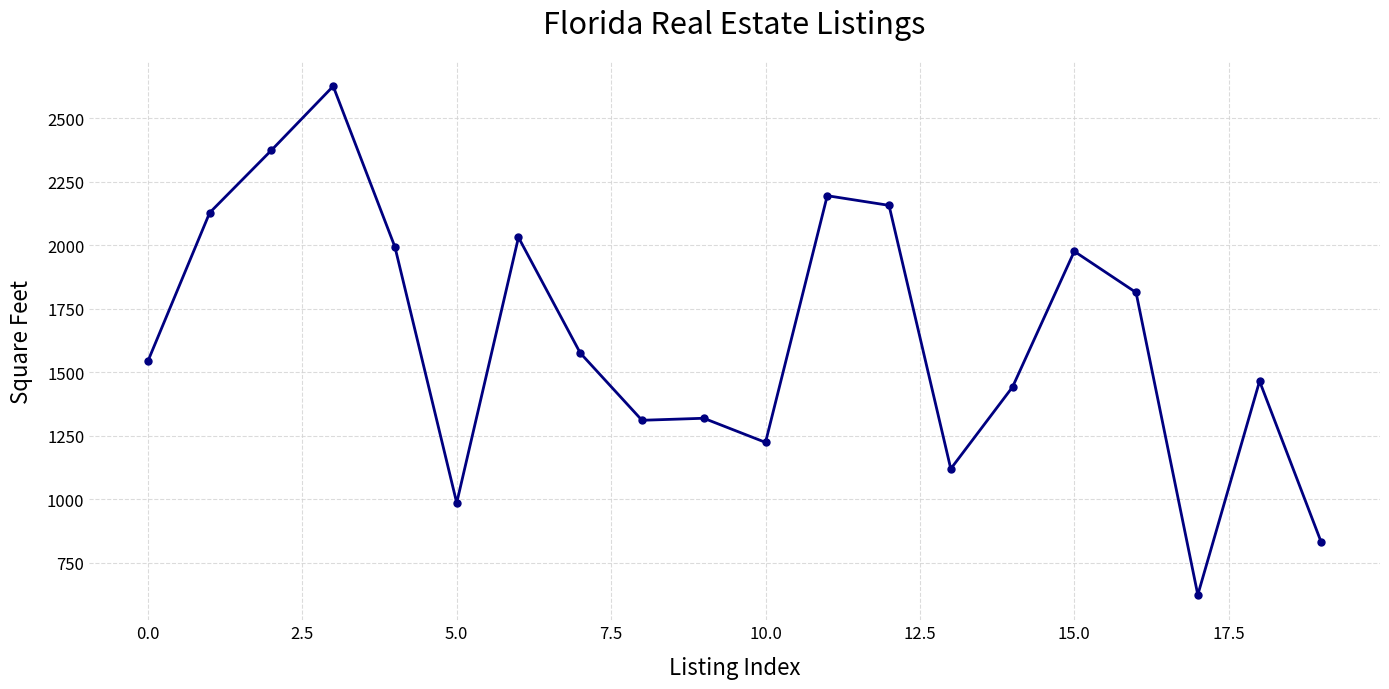

What is the maximum value shown in the chart?

2626